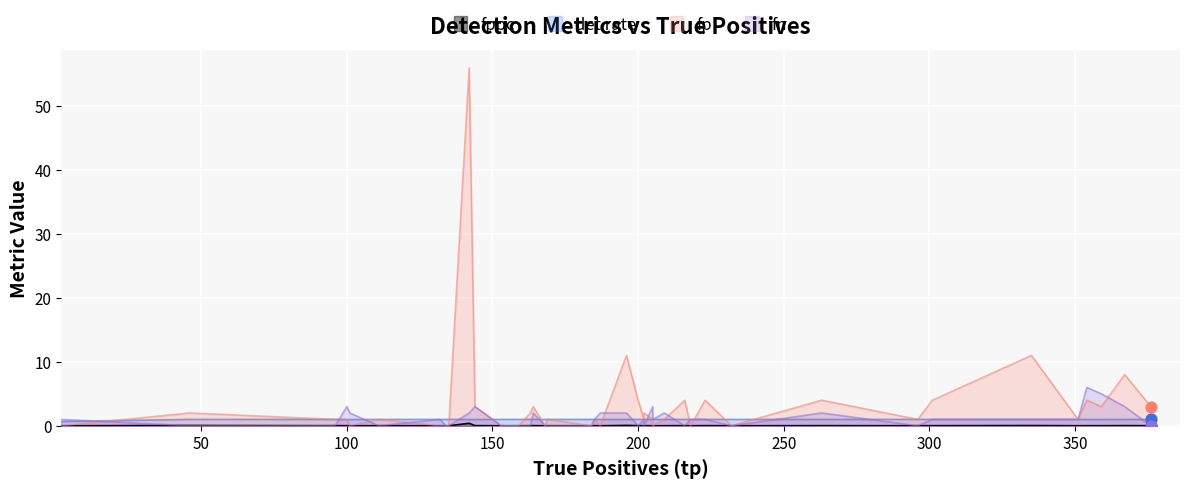

Which series has the largest total across all categories?

fp